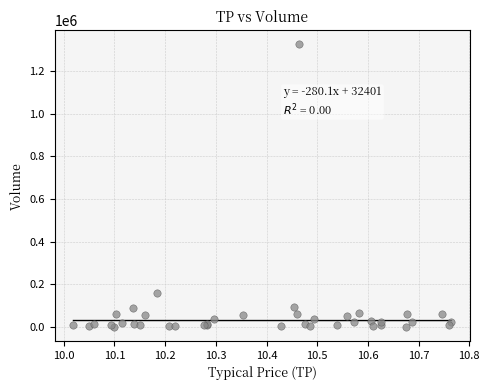

What Y value in the scatter plot is closest to 662900?

156600